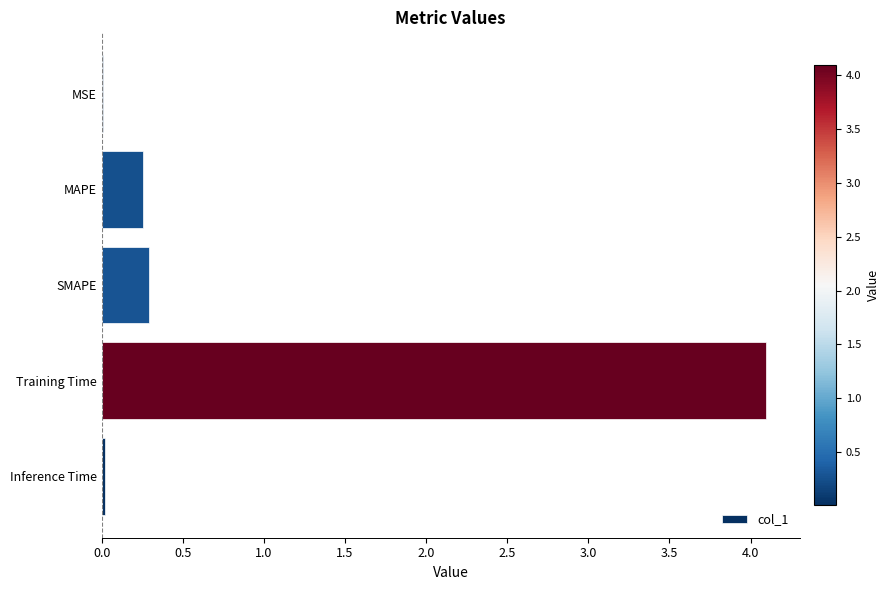

Is it true that the value at MAPE is 0.1?

False